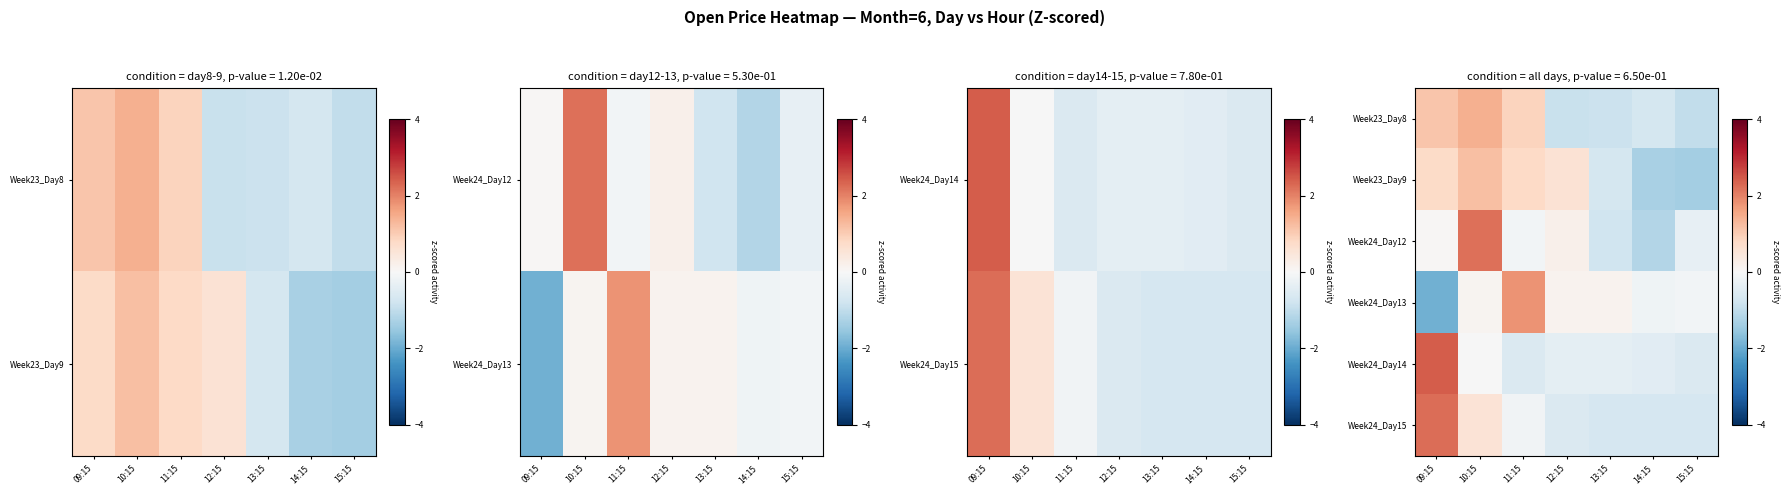

What is the maximum value for Week24_Day13?

1.8